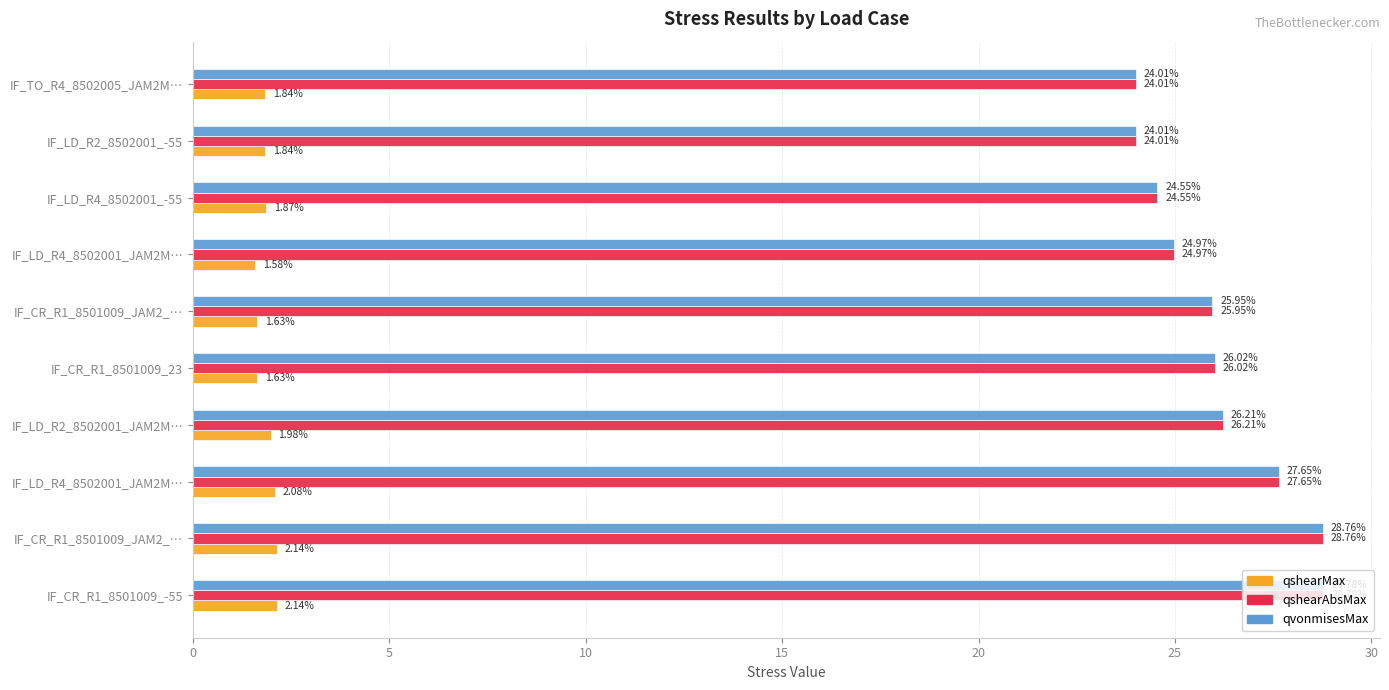

What is the smallest value displayed?

1.6